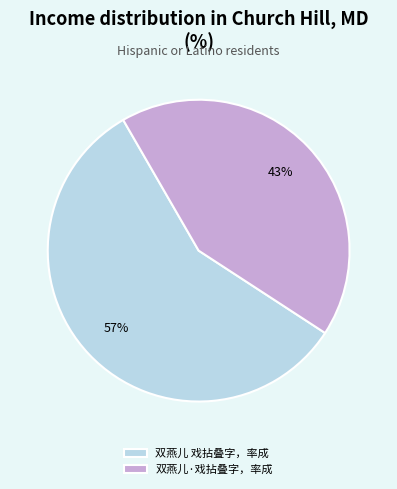

Is it true that 双燕儿·戏拈叠字，率成 is 43% of the pie?

True